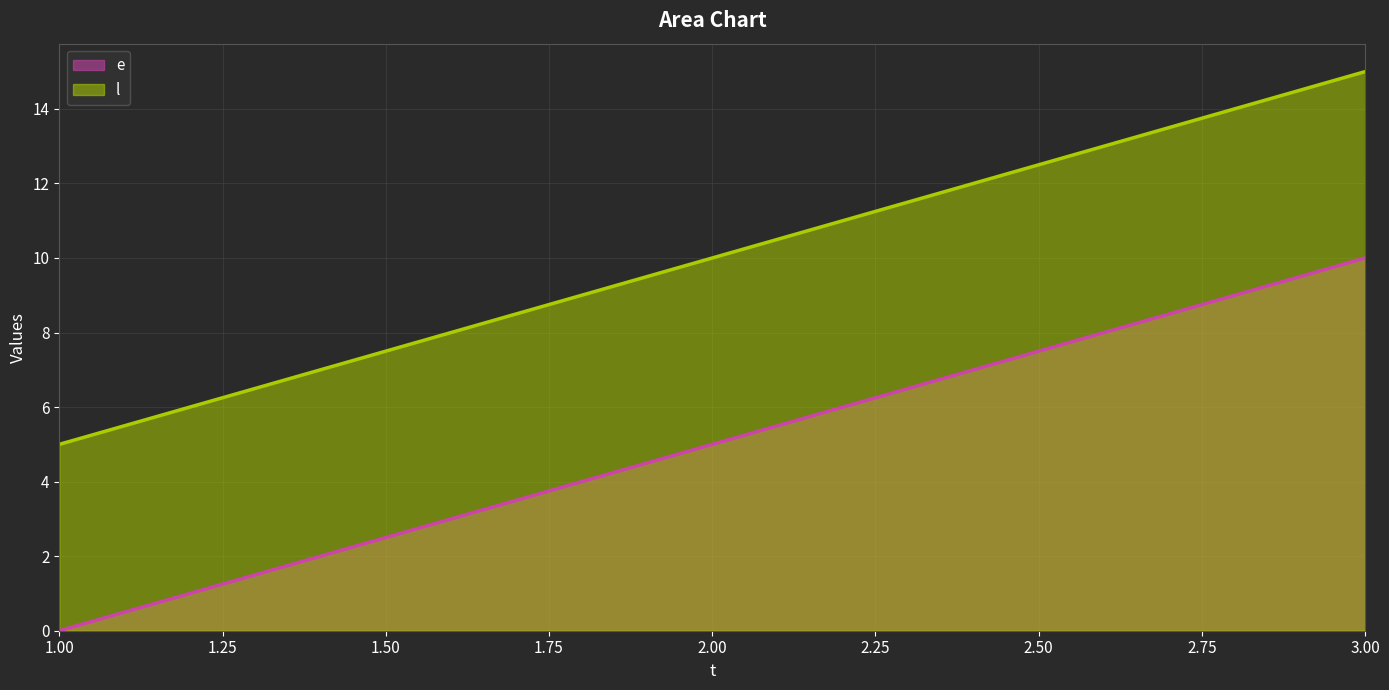

Reading left to right, list all the values displayed in this chart.

e: 1.00=0	2.00=5	3.00=10
l: 1.00=5	2.00=10	3.00=15